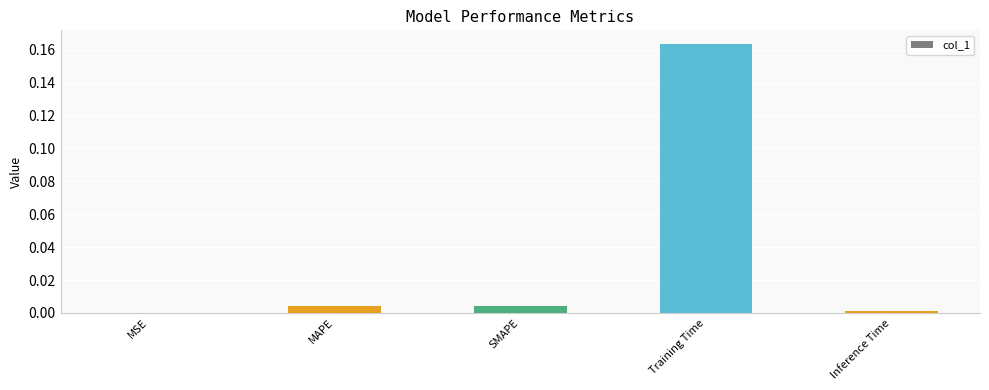

True or false: the data shows 0.0 at MSE.

True